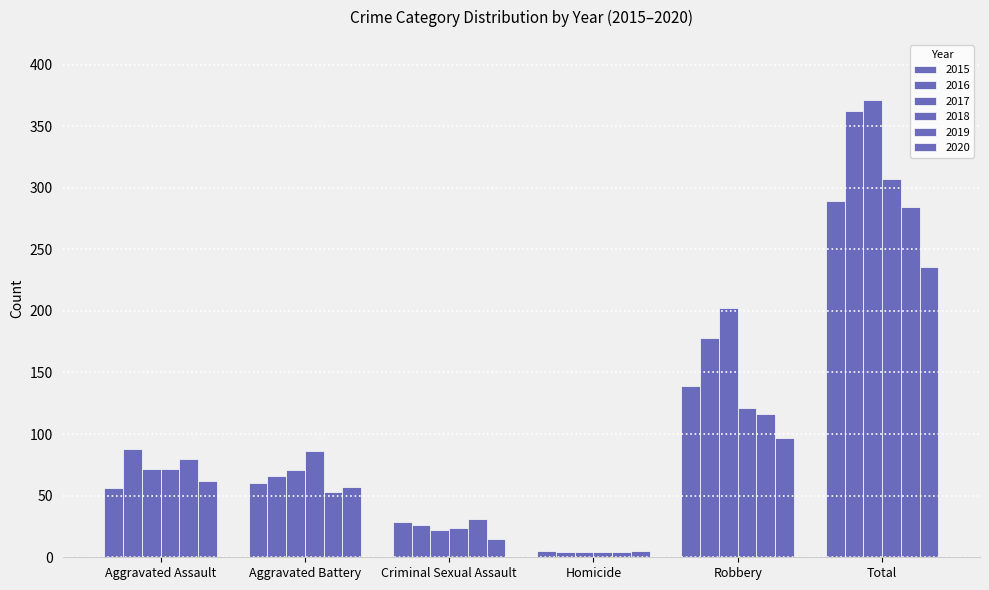

Reading left to right, transcribe all the data shown in this chart.

2015: Aggravated Assault=56	Aggravated Battery=60	Criminal Sexual Assault=29	Homicide=5	Robbery=139	Total=289
2016: Aggravated Assault=88	Aggravated Battery=66	Criminal Sexual Assault=26	Homicide=4	Robbery=178	Total=362
2017: Aggravated Assault=72	Aggravated Battery=71	Criminal Sexual Assault=22	Homicide=4	Robbery=202	Total=371
2018: Aggravated Assault=72	Aggravated Battery=86	Criminal Sexual Assault=24	Homicide=4	Robbery=121	Total=307
2019: Aggravated Assault=80	Aggravated Battery=53	Criminal Sexual Assault=31	Homicide=4	Robbery=116	Total=284
2020: Aggravated Assault=62	Aggravated Battery=57	Criminal Sexual Assault=15	Homicide=5	Robbery=97	Total=236